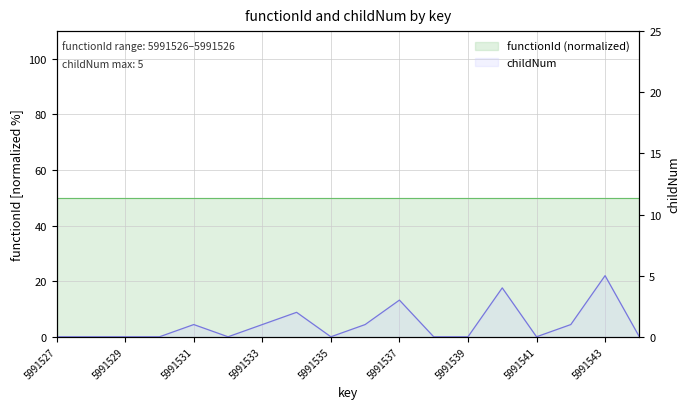

List the labels in order of value, smallest first.

5991527, 5991528, 5991529, 5991530, 5991532, 5991535, 5991538, 5991539, 5991541, 5991544, 5991531, 5991533, 5991536, 5991542, 5991534, 5991537, 5991540, 5991543